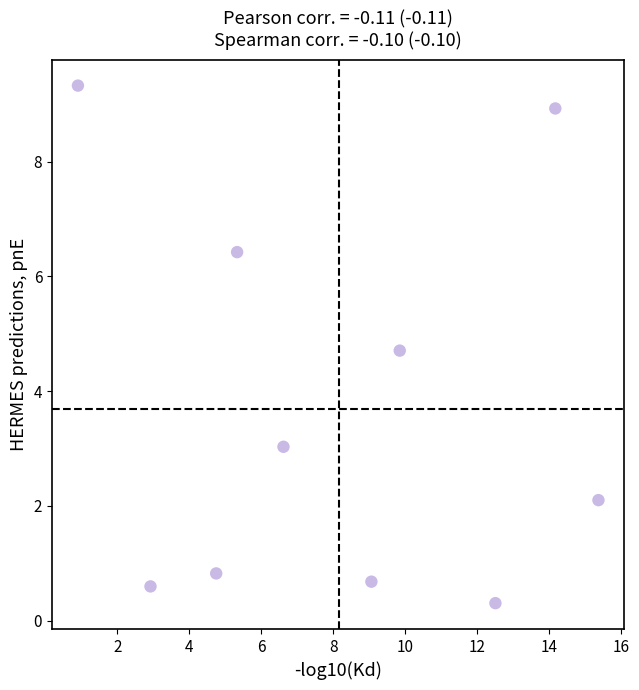

What is the average Y value?

3.7